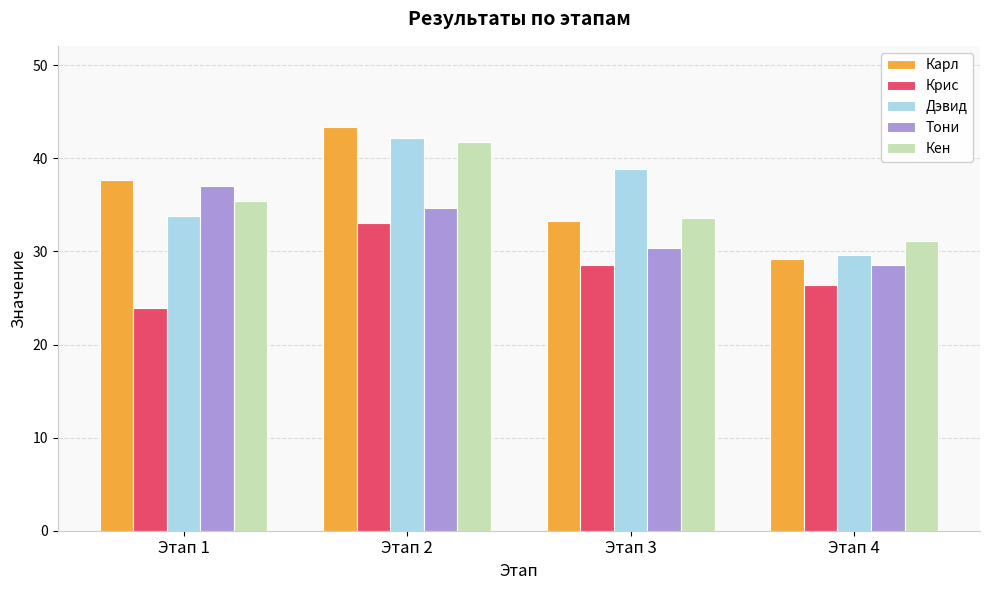

What is the sum of the Тони values at Этап 2 and Этап 3?

65.1